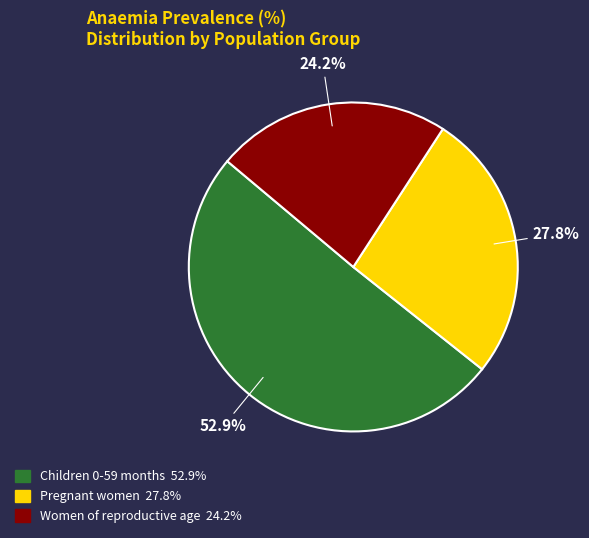

Which slice is the smallest?

Women of reproductive age